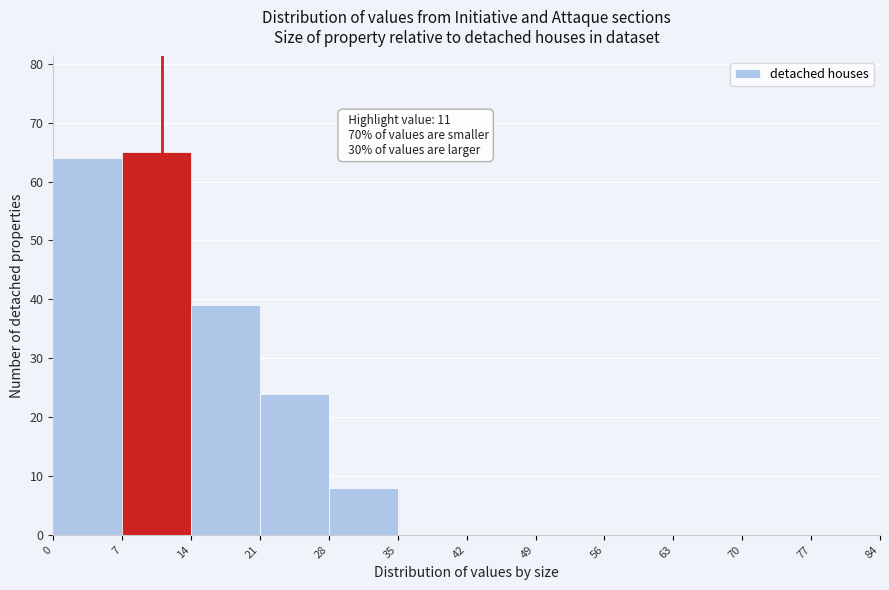

Over which range of the x-axis is the bar tallest?

7 to 14